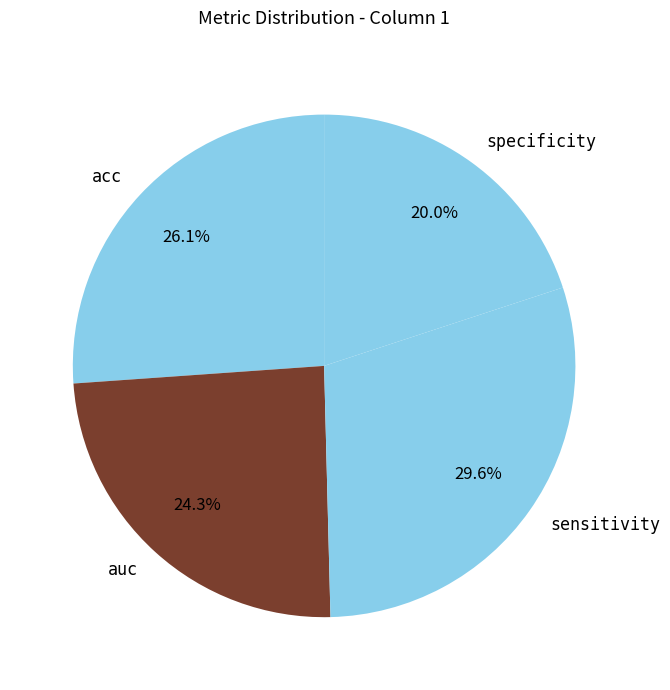

Count the number of slices in the pie.

4